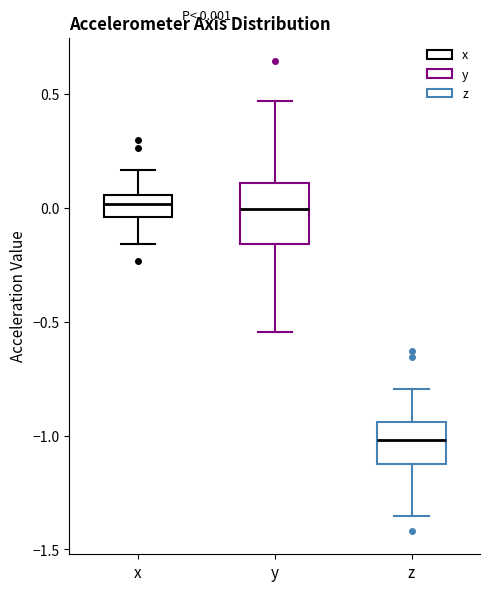

Which box is the tallest, from its lower edge to its upper edge?

y